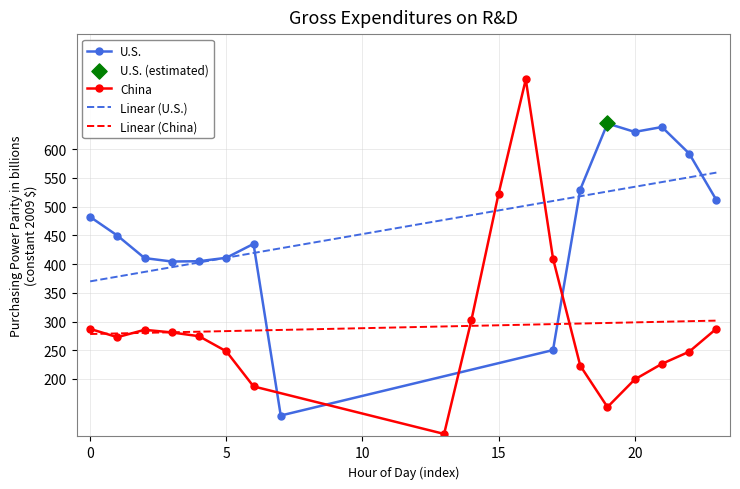

What is the highest value of the Linear (China) series?

301.5